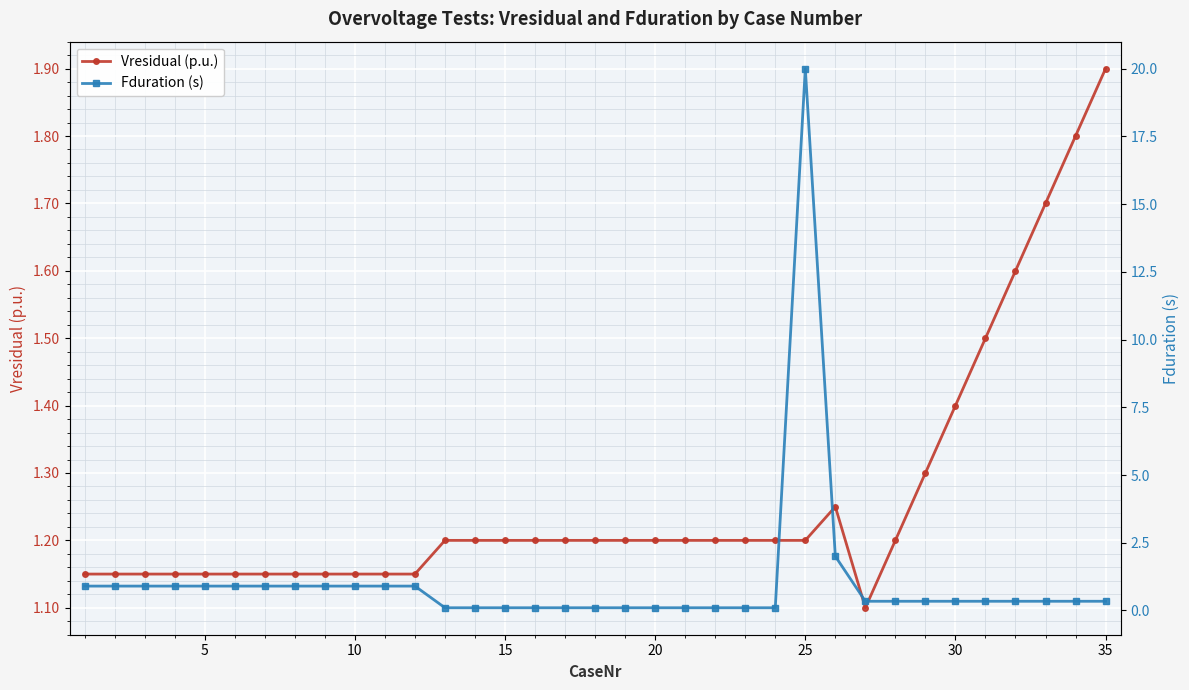

How many intersections are there between Fduration (s) and Vresidual (p.u.)?

2